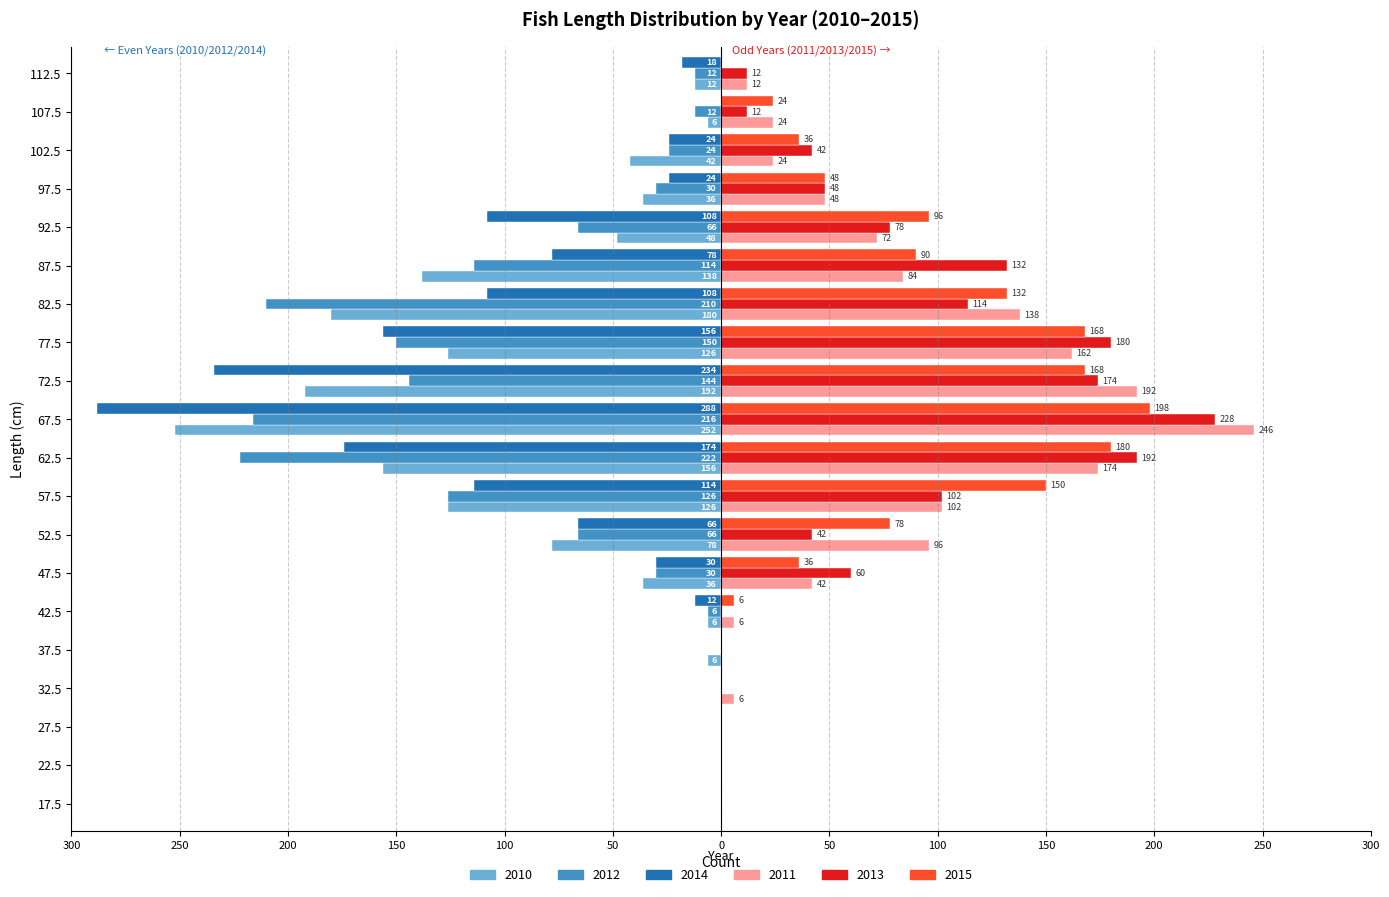

What are all the series names shown in the legend?

2010, 2012, 2014, 2011, 2013, 2015